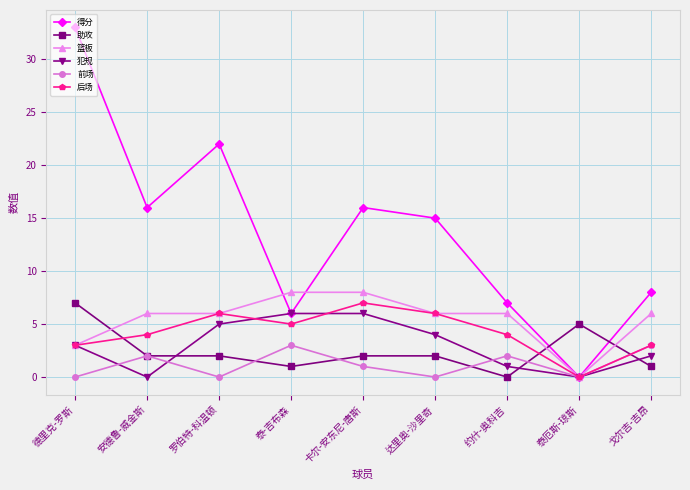

How many 后场 values are between 3 and 6?

7